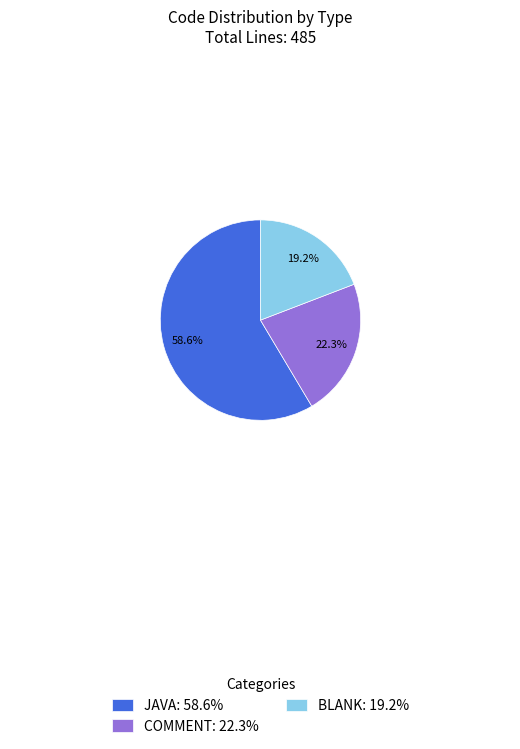

Which category accounts for the majority?

JAVA: 58.6%